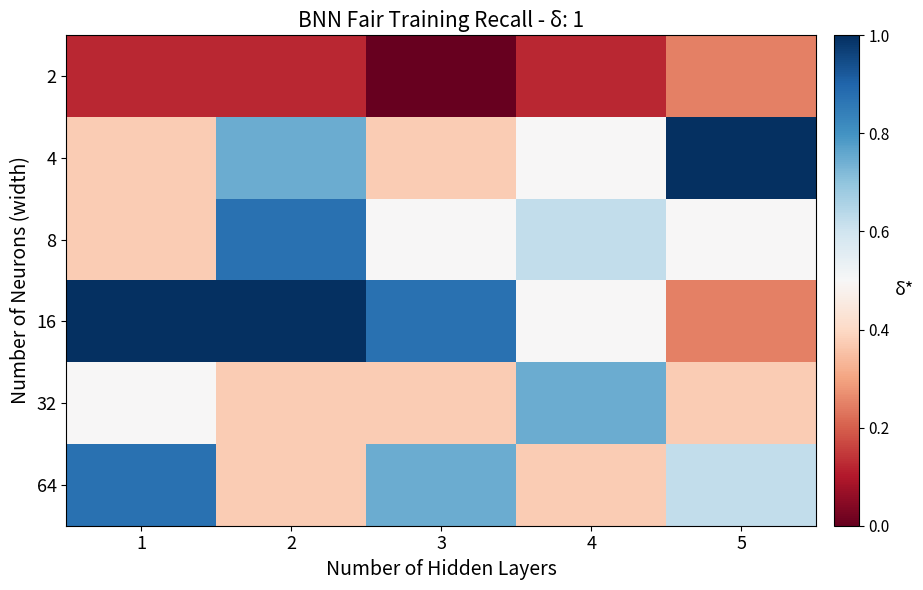

Reading right to left, extract all data points from this chart.

2: 5=0.2	4=0.1	3=0.0	2=0.1	1=0.1
4: 5=1.0	4=0.5	3=0.4	2=0.7	1=0.4
8: 5=0.5	4=0.6	3=0.5	2=0.9	1=0.4
16: 5=0.2	4=0.5	3=0.9	2=1.0	1=1.0
32: 5=0.4	4=0.7	3=0.4	2=0.4	1=0.5
64: 5=0.6	4=0.4	3=0.7	2=0.4	1=0.9